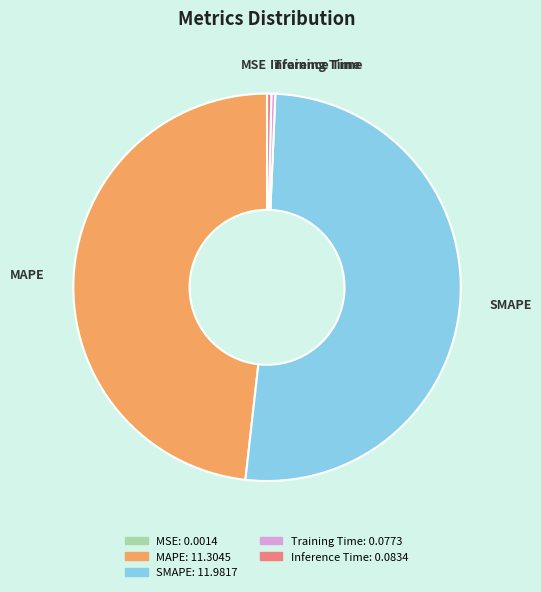

Which category has the biggest portion of the pie?

SMAPE